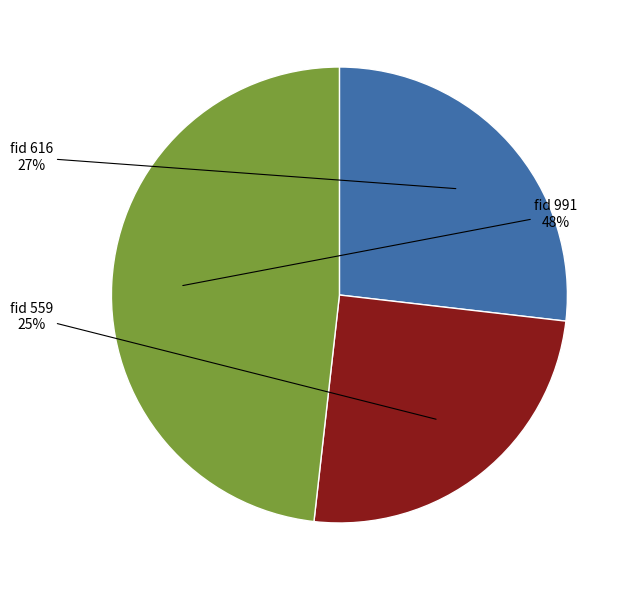

Rank the categories by value from highest to lowest.

fid 991, fid 616, fid 559